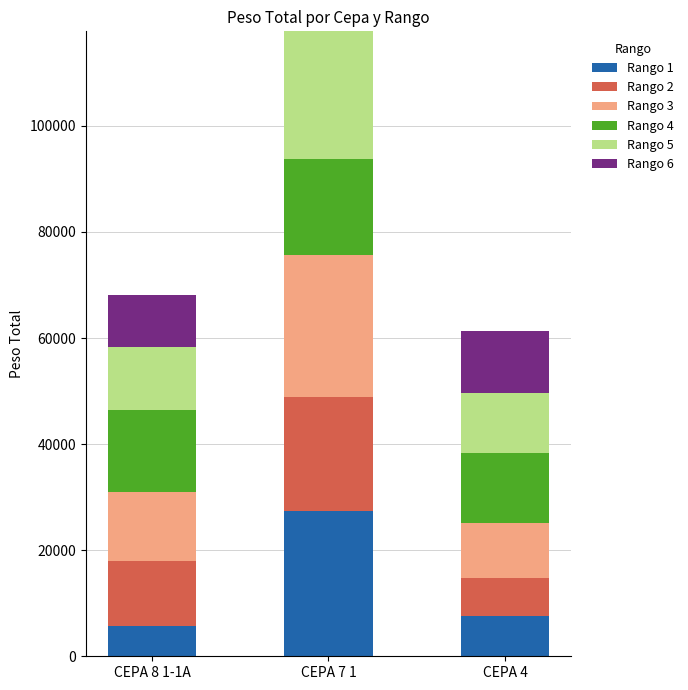

Are the bars horizontal?

No